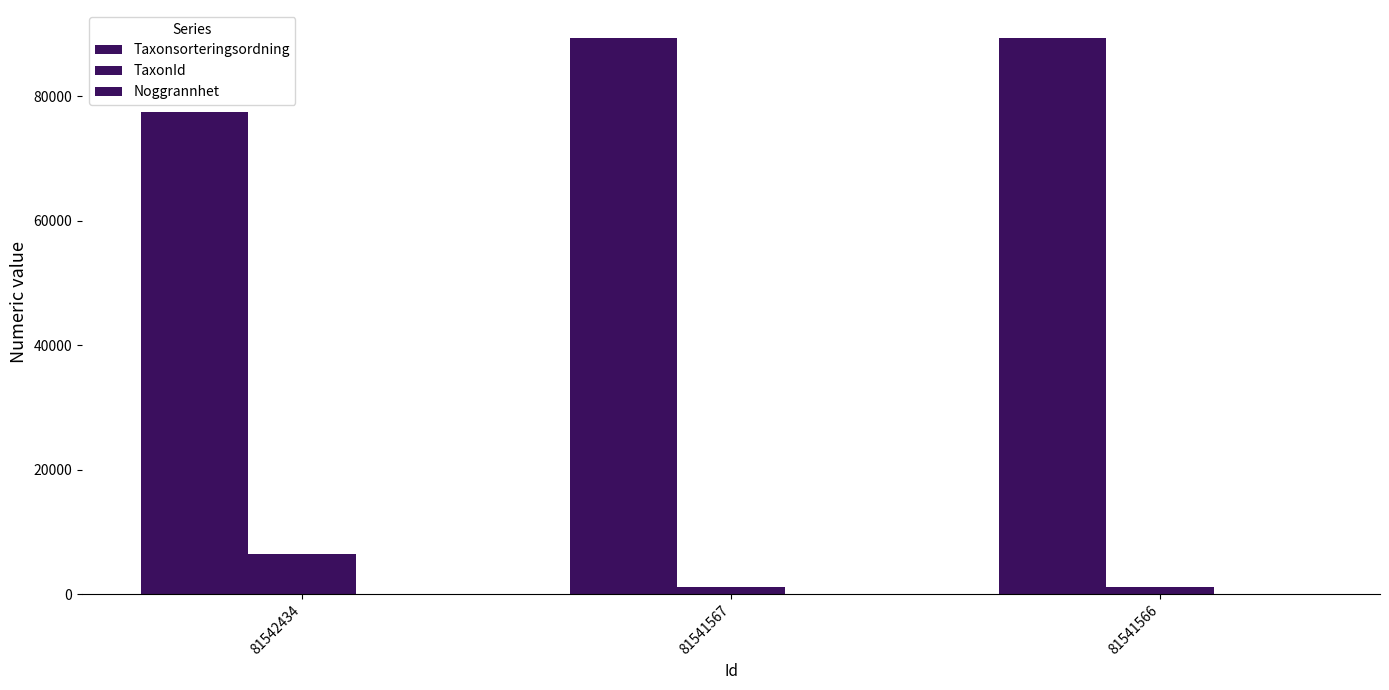

Where is TaxonId nearest to the value 3813?

81541567